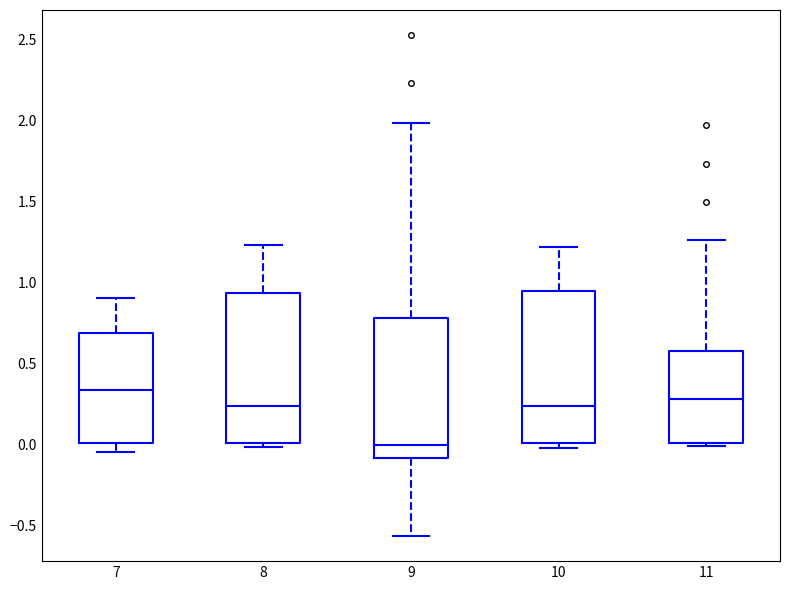

Reading left to right, transcribe this box plot: for each box, give where its median line is, the range the box spans, and where its two whiskers end, as read against the y-axis. The values are not printed on the chart, so give them approximately, as read against the axis.

7: median 0.35, box 0.00 to 0.70, whiskers -0.05 to 0.90
8: median 0.25, box 0.00 to 0.95, whiskers 0.00 (just below the box's lower edge) to 1.25
9: median 0.00, box -0.10 to 0.80, whiskers -0.55 to 2.00
10: median 0.25, box 0.00 to 0.95, whiskers 0.00 (just below the box's lower edge) to 1.20
11: median 0.30, box 0.00 to 0.60, whiskers 0.00 (just below the box's lower edge) to 1.25